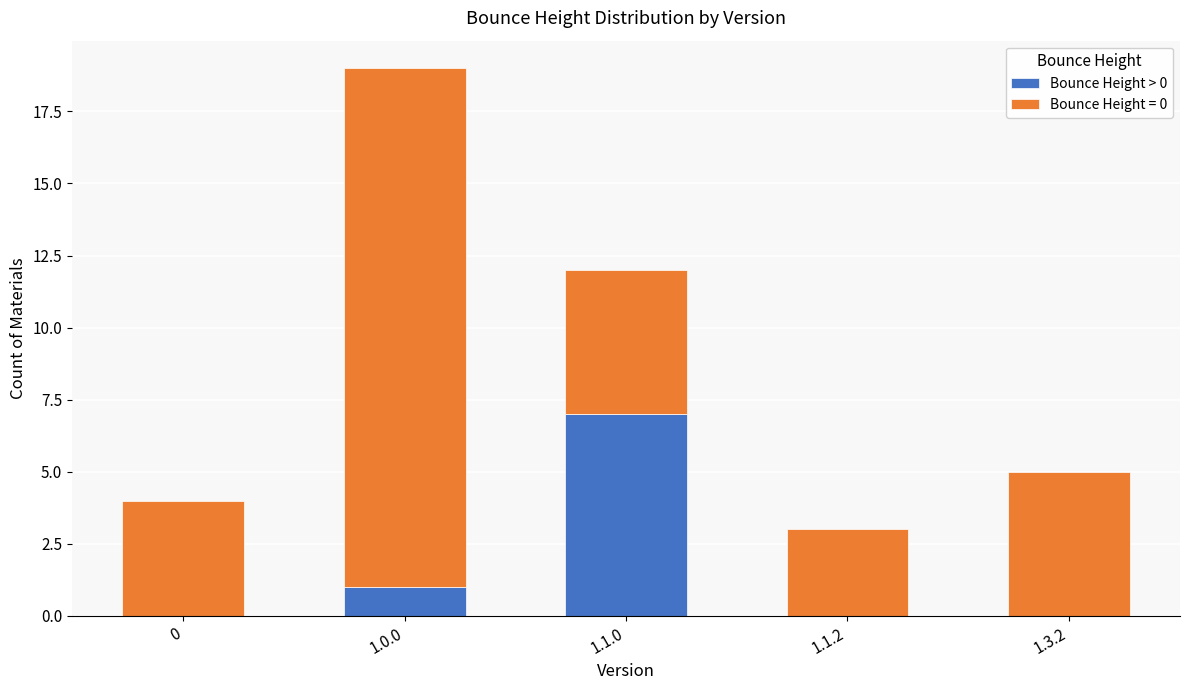

The value of Bounce Height > 0 at 1.3.2 is 0. True or false?

True